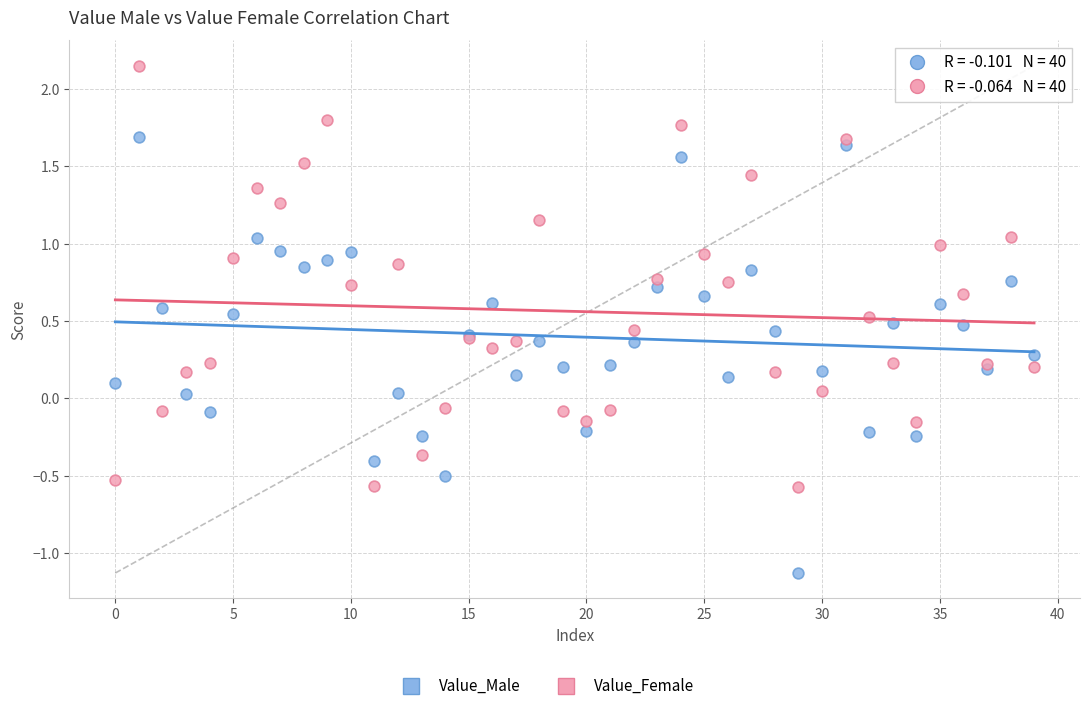

Which series contains the lowest Y value?

Value_Male